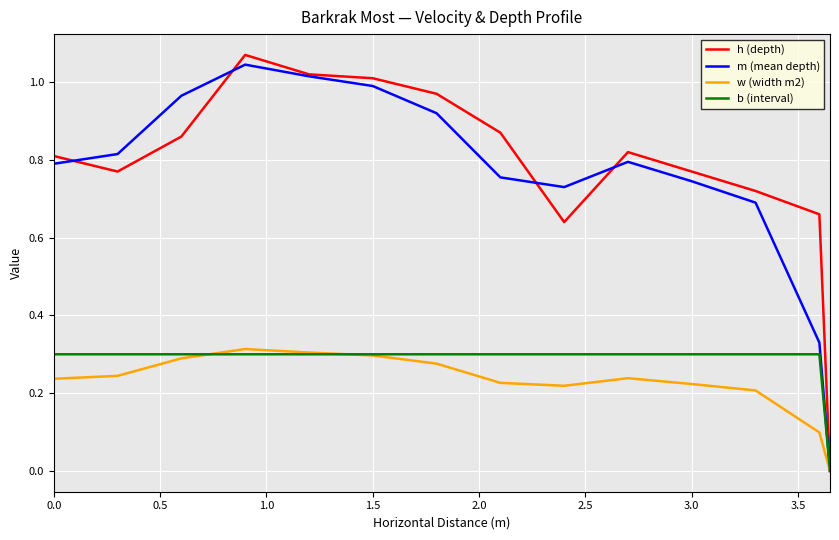

Which series has the widest spread of values?

h (depth)